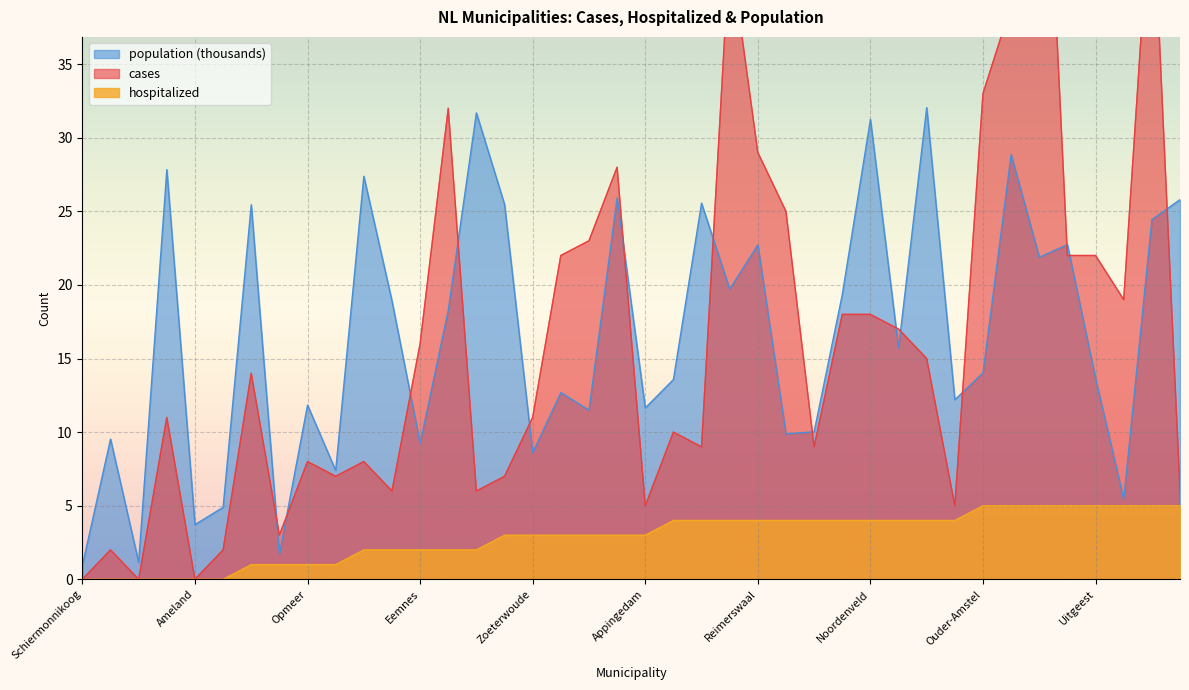

What is the maximum value shown in the chart?

62.0